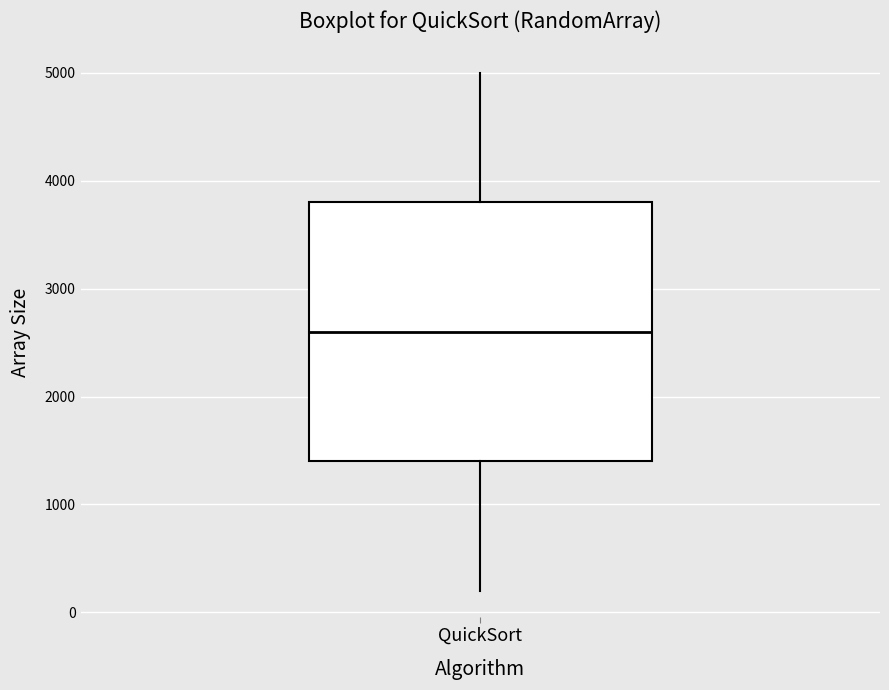

Where does the upper whisker of the box for QuickSort end on the y-axis? The values are not printed on the chart, so give them approximately, as read against the axis.

5000